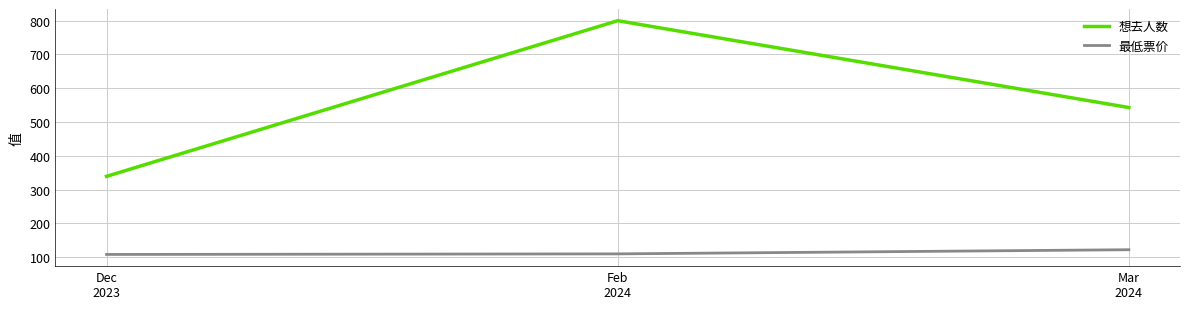

Is the value of 想去人数 at Dec
2023 greater than the value of 最低票价 at Feb
2024?

Yes